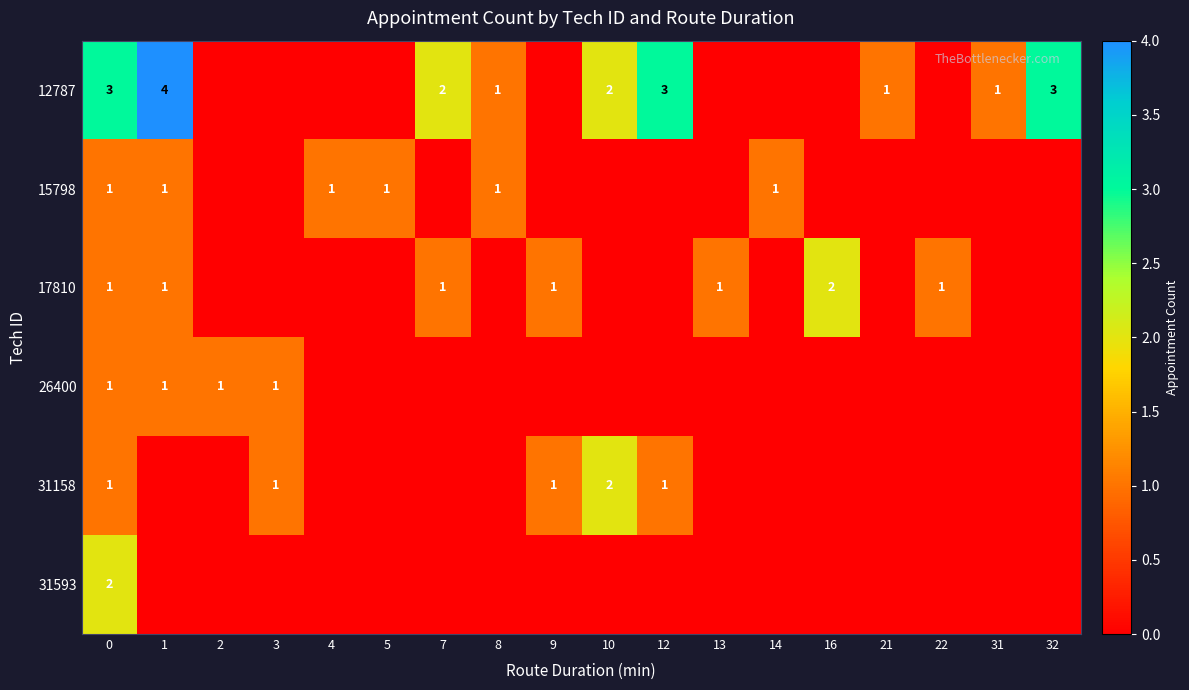

What is the sum of the 12787 values at 8 and 12?

4